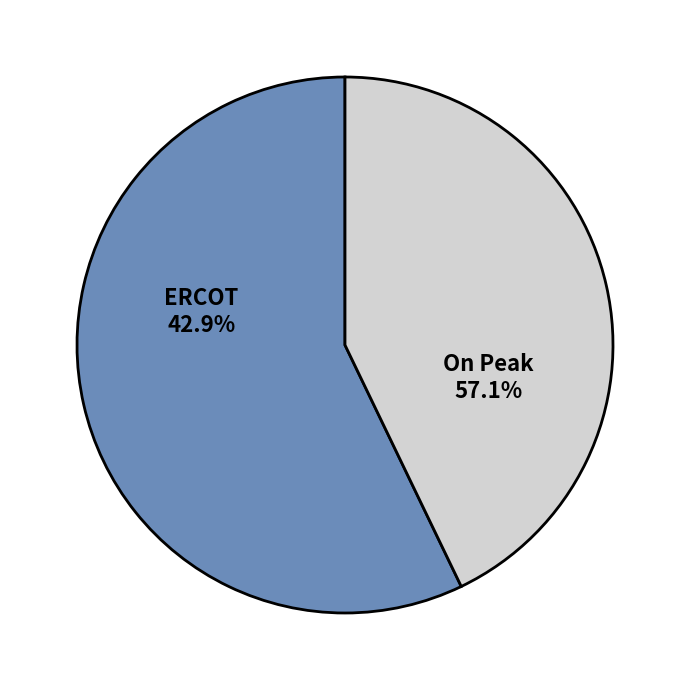

To the nearest percent, what portion does ERCOT represent?

43%